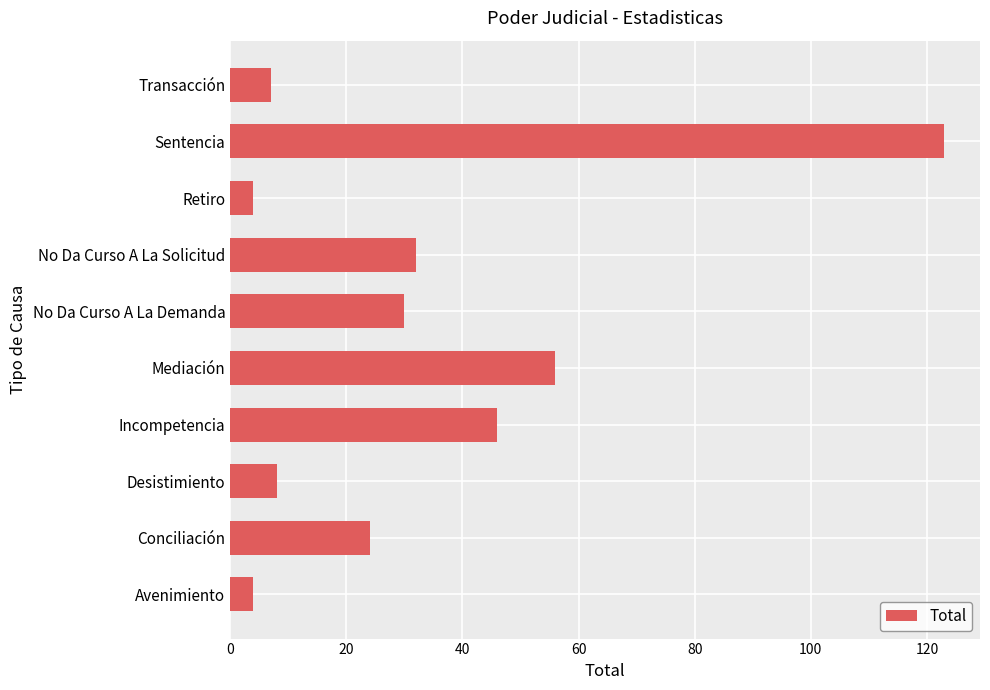

What is the difference between the maximum and minimum values?

119